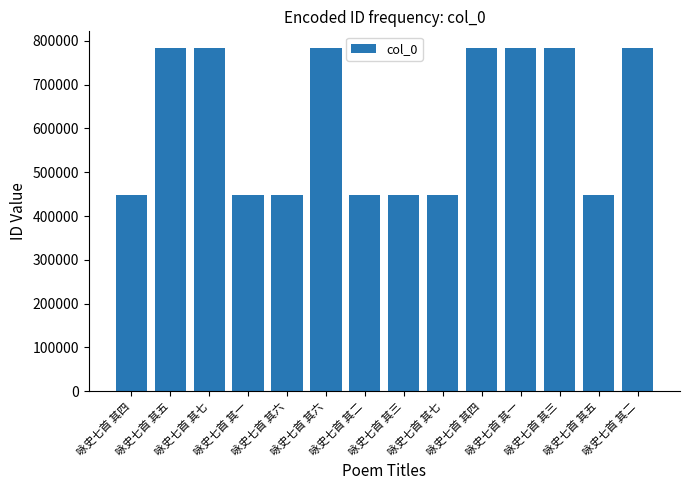

Does the chart contain any negative values?

No